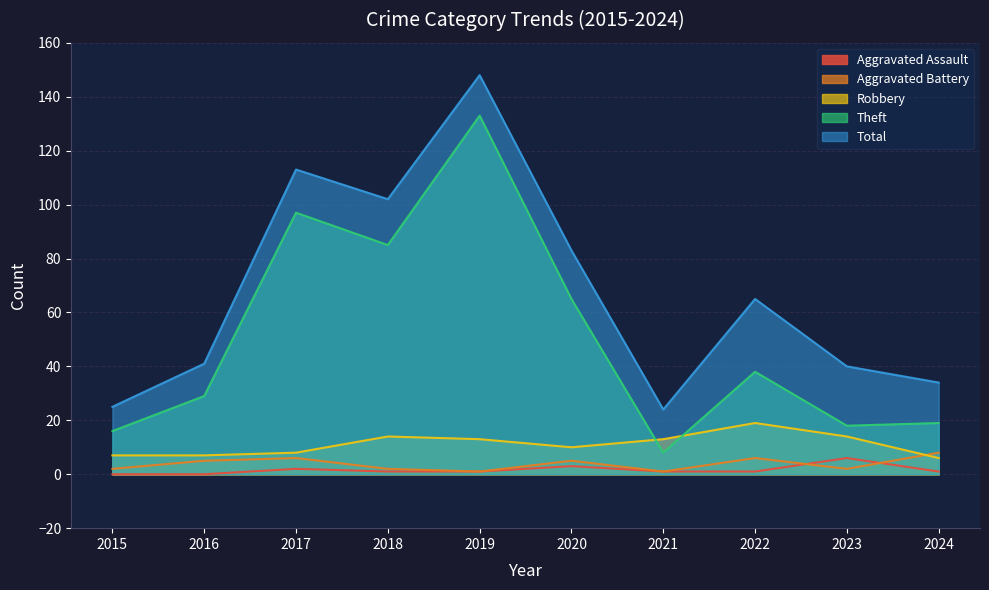

How many times do Robbery and Theft cross each other?

2